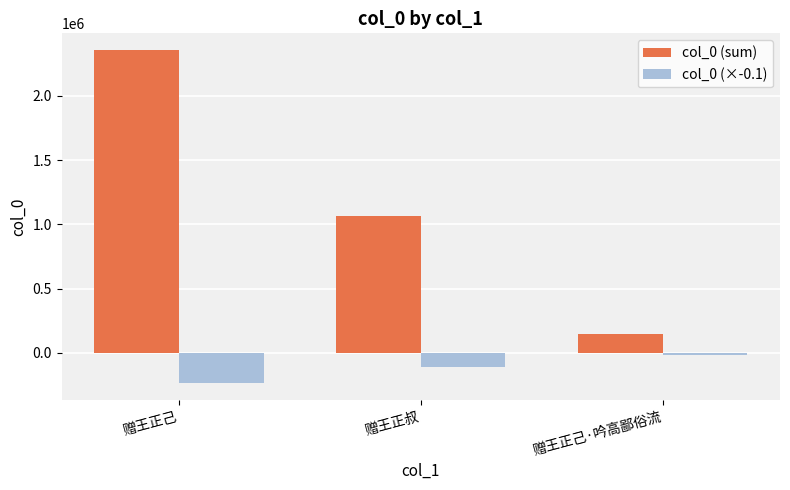

Which series changed the most between 赠王正叔 and 赠王正己·吟高鄙俗流?

col_0 (sum)